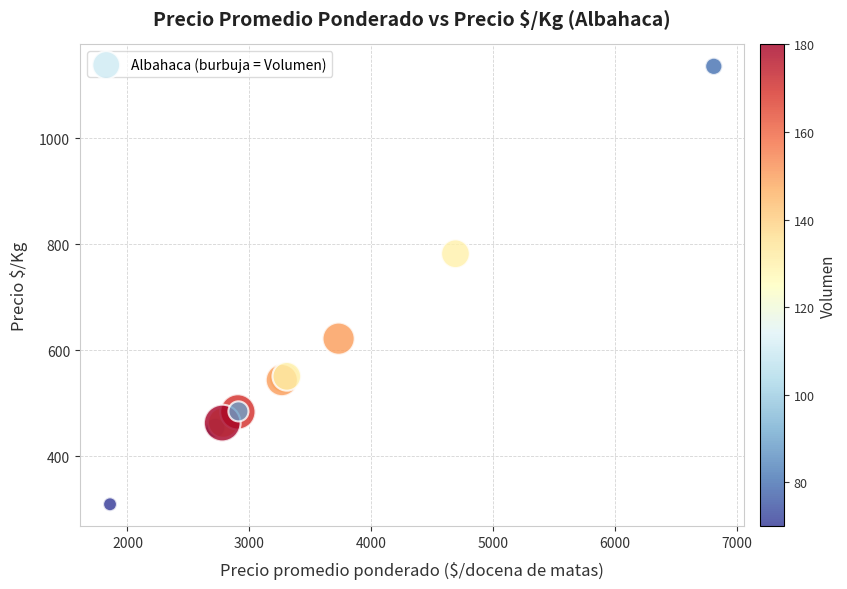

What Y value in the scatter plot is closest to 722?

782